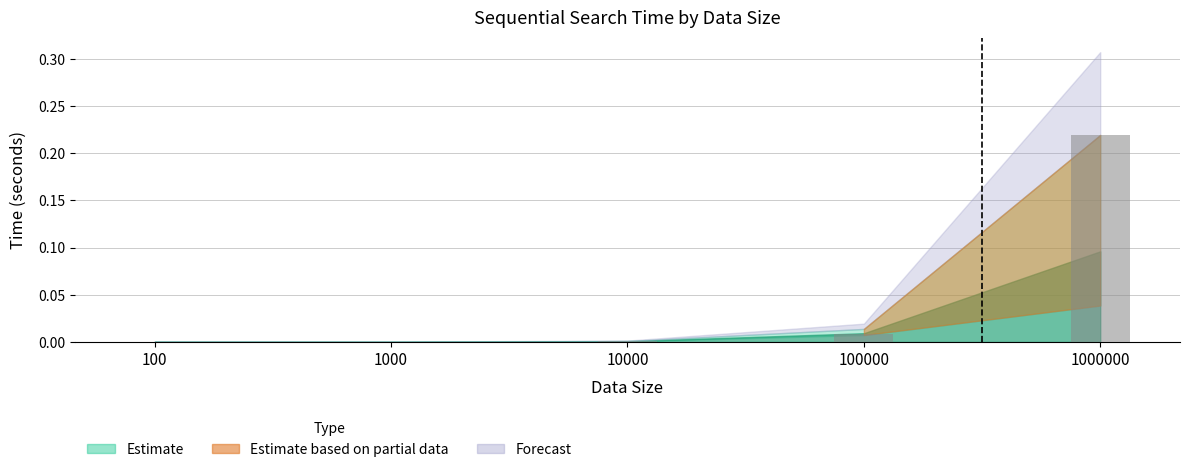

The chart shows a value of 0.3 at 1000000. True or false?

False